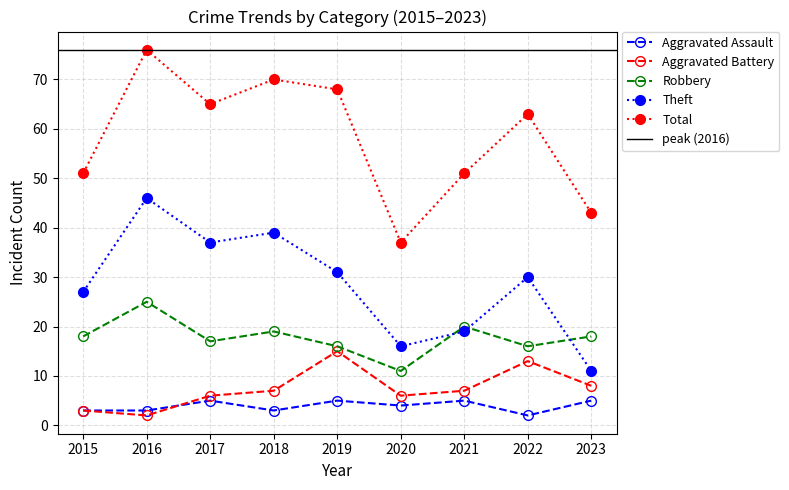

Rank the categories by Total value from lowest to highest.

2020, 2023, 2015, 2021, 2022, 2017, 2019, 2018, 2016